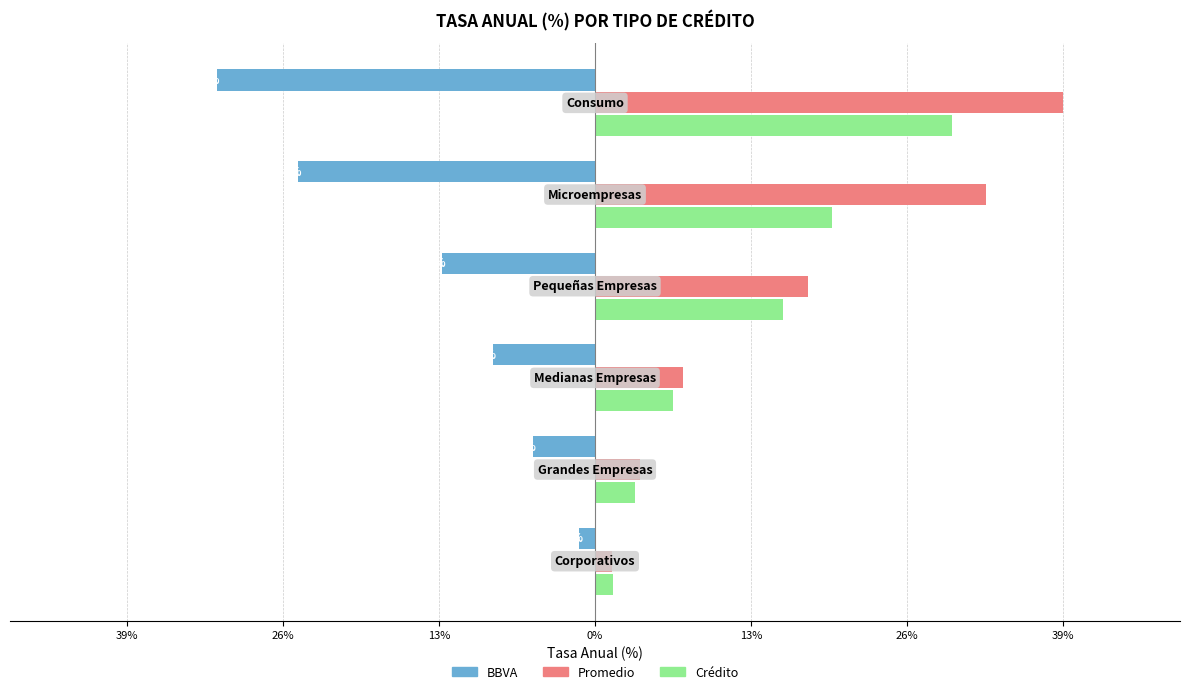

What are all the series names shown in the legend?

BBVA, Promedio, Crédito